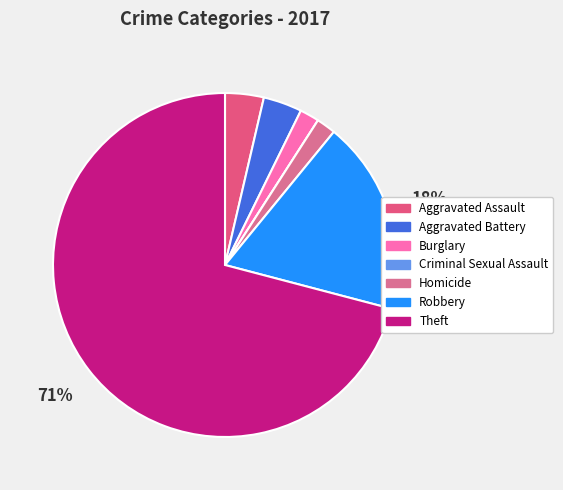

Does Theft account for over 50% of the chart?

Yes